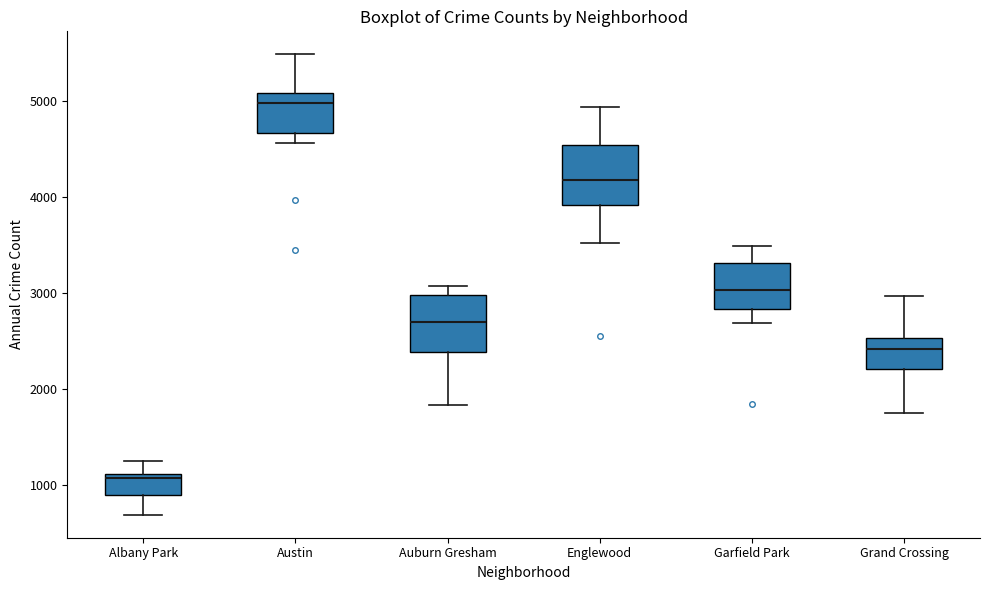

Reading left to right, transcribe this box plot: for each box, give where its median line is, the range the box spans, and where its two whiskers end, as read against the y-axis. The values are not printed on the chart, so give them approximately, as read against the axis.

Albany Park: median 1100 (just below the box's upper edge), box 900 to 1100, whiskers 700 to 1300
Austin: median 5000, box 4700 to 5100, whiskers 4600 to 5500
Auburn Gresham: median 2700, box 2400 to 3000, whiskers 1800 to 3100
Englewood: median 4200, box 3900 to 4500, whiskers 3500 to 4900
Garfield Park: median 3000, box 2800 to 3300, whiskers 2700 to 3500
Grand Crossing: median 2400, box 2200 to 2500, whiskers 1800 to 3000